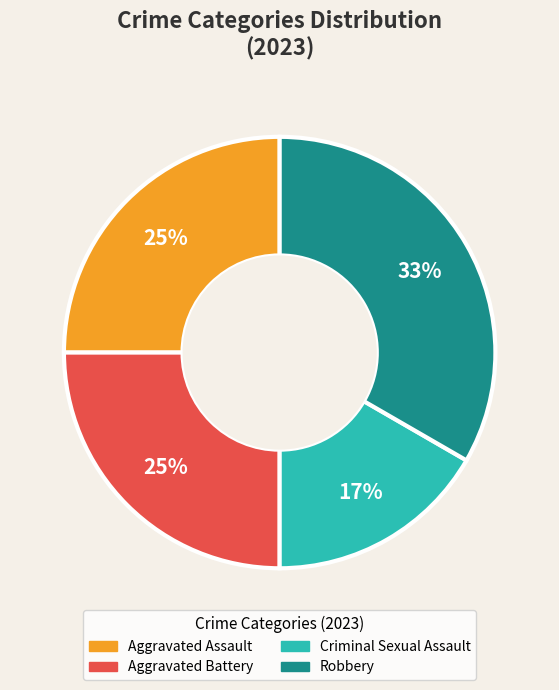

To the nearest percent, what percentage of the pie is Aggravated Battery?

25%